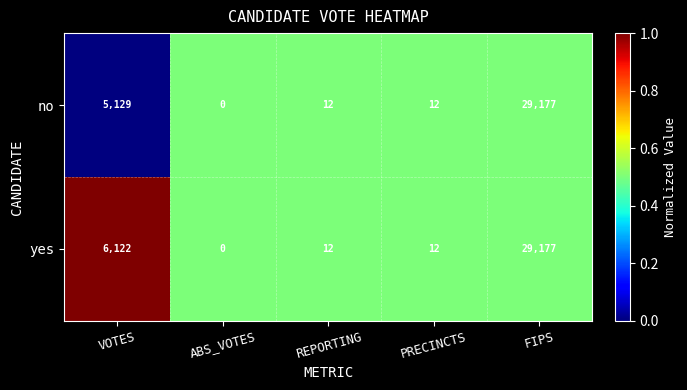

Reading right to left, transcribe all the data shown in this chart.

no: FIPS=29177	PRECINCTS=12	REPORTING=12	ABS_VOTES=0	VOTES=5129
yes: FIPS=29177	PRECINCTS=12	REPORTING=12	ABS_VOTES=0	VOTES=6122